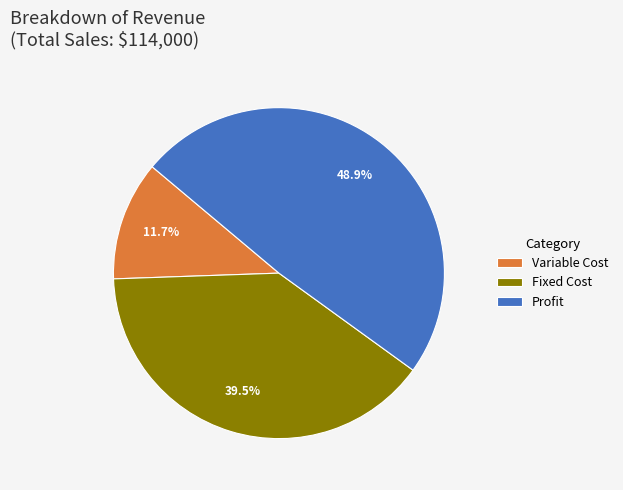

To the nearest percent, what is the difference between the Profit and Variable Cost slice percentages?

37%